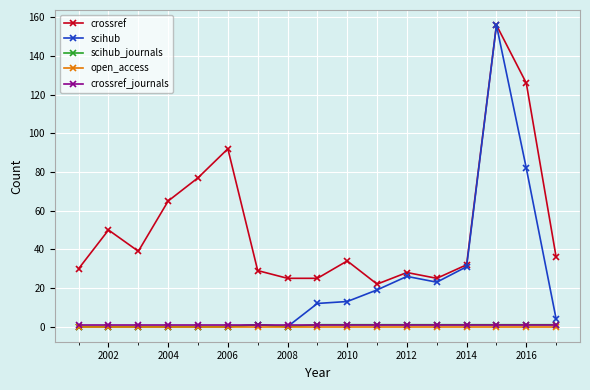

Which series has the largest total across all categories?

crossref